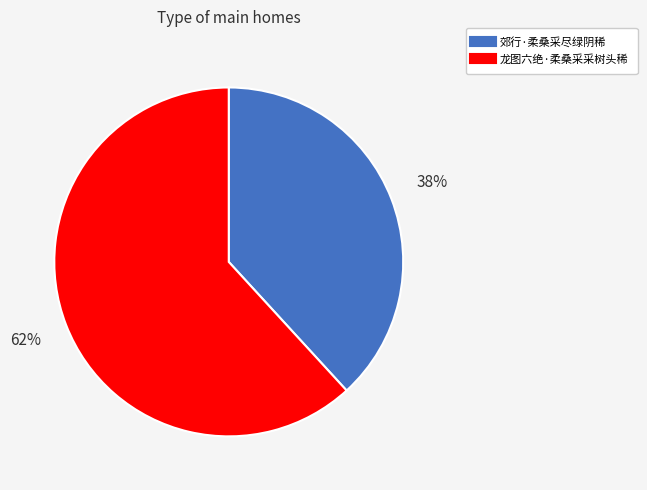

Which has a higher value, 龙图六绝·柔桑采采树头稀 or 郊行·柔桑采尽绿阴稀?

龙图六绝·柔桑采采树头稀